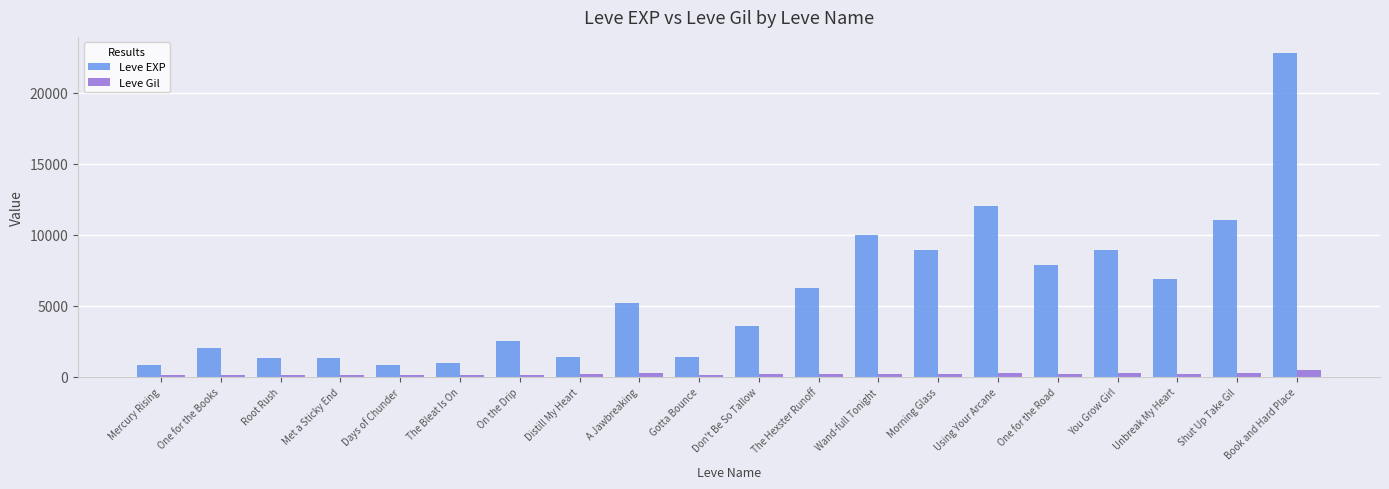

Is the value of Leve EXP at The Bleat Is On greater than the value of Leve Gil at The Hexster Runoff?

Yes